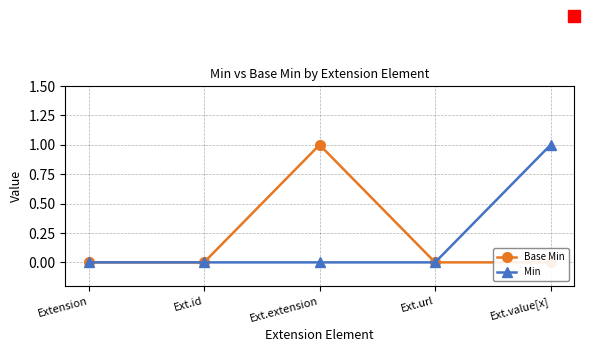

Which category has the highest value in the Base Min series?

Ext.extension